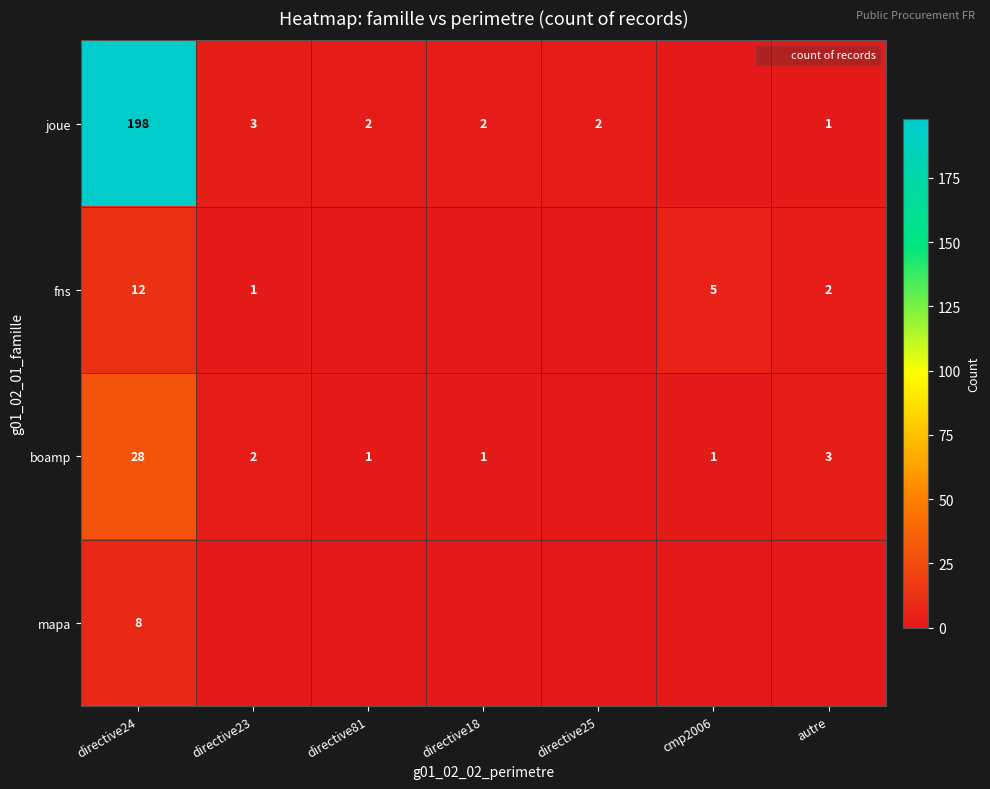

The boamp series shows 1 at directive81. True or false?

True